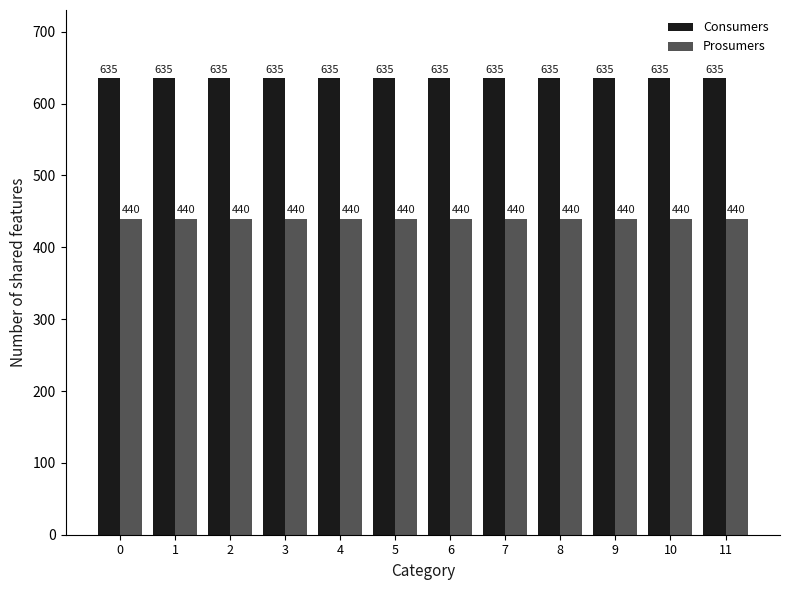

What is the difference between the highest and lowest values at 3?

195